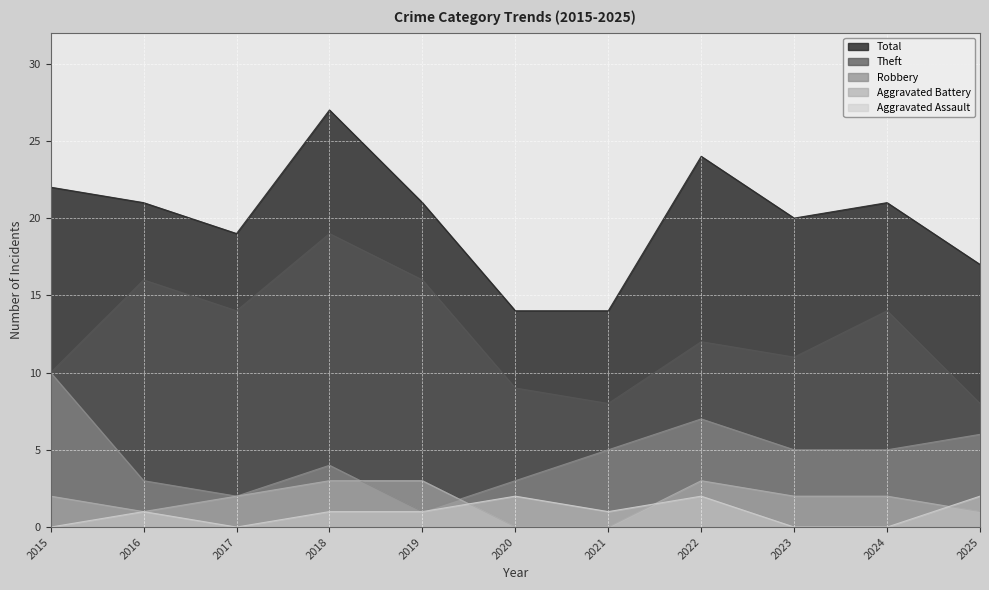

What are all the series names shown in the legend?

Total, Theft, Robbery, Aggravated Battery, Aggravated Assault